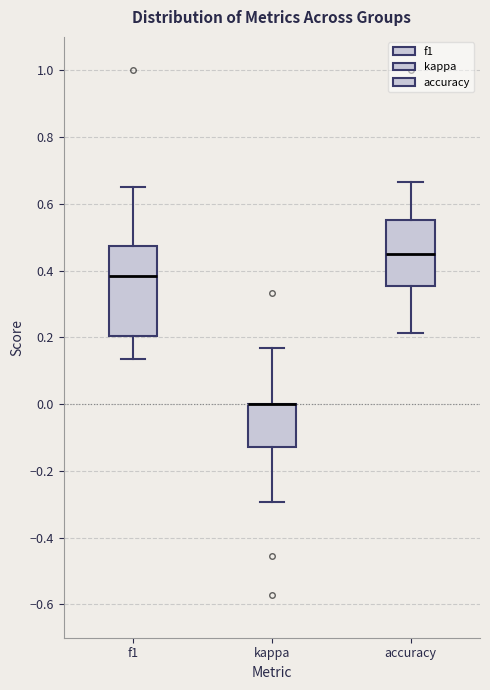

Where does the lower whisker of the box for f1 end on the y-axis? The values are not printed on the chart, so give them approximately, as read against the axis.

0.14